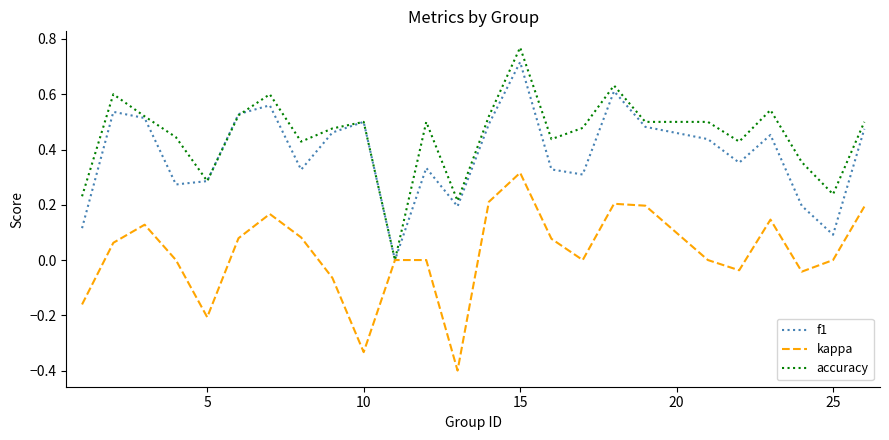

List the series in order of their peak value, lowest first.

kappa, f1, accuracy